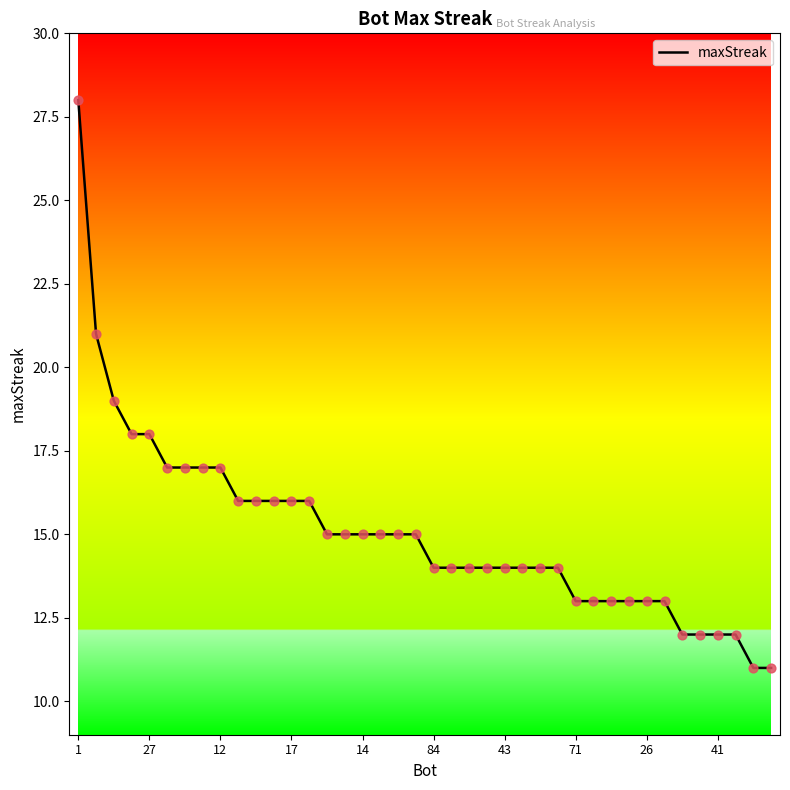

What is the smallest value displayed?

11